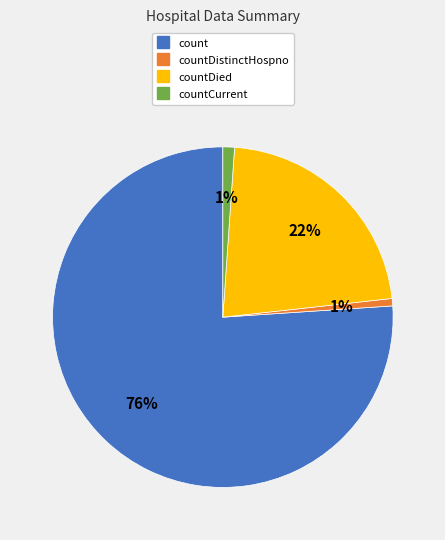

To the nearest percent, what is the average slice percentage?

25%